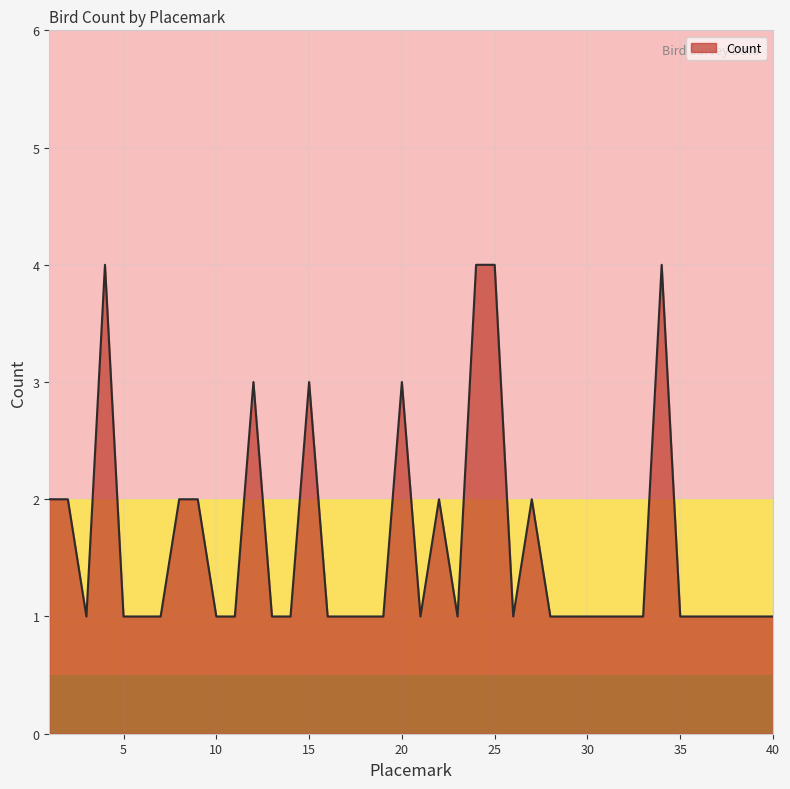

Reading left to right, extract all data points from this chart.

2	2	1	4	1	1	1	2	2	1	1	3	1	1	3	1	1	1	1	3	1	2	1	4	4	1	2	1	1	1	1	1	1	4	1	1	1	1	1	1